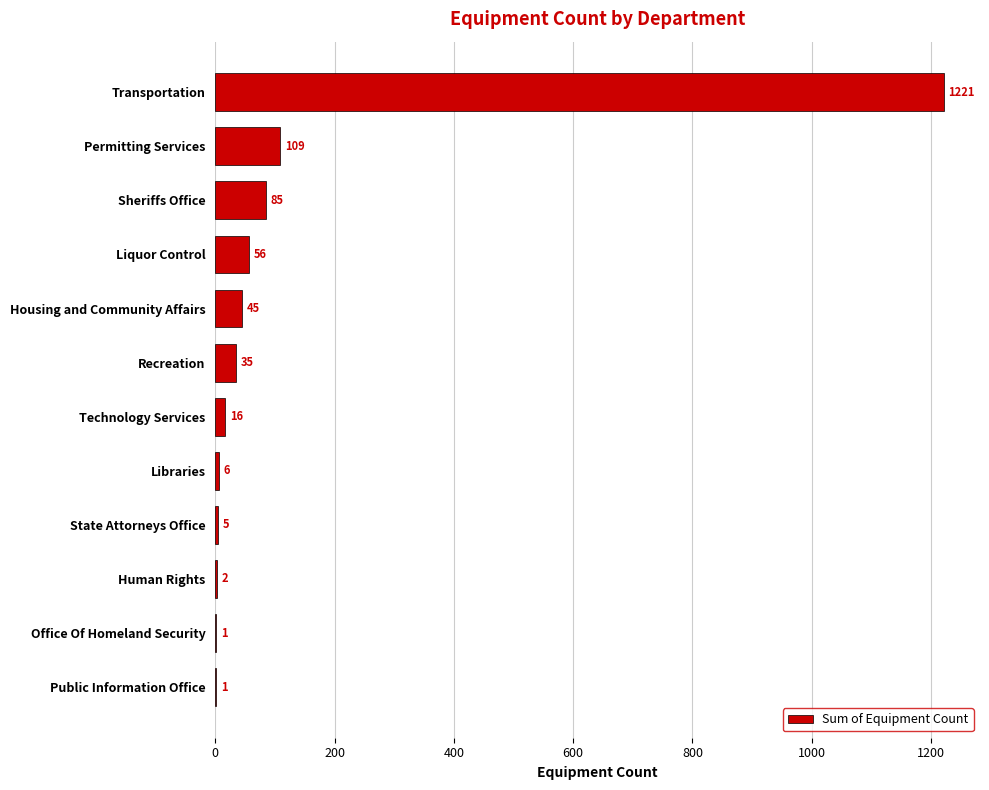

Where is the data nearest to the value 611?

Permitting Services